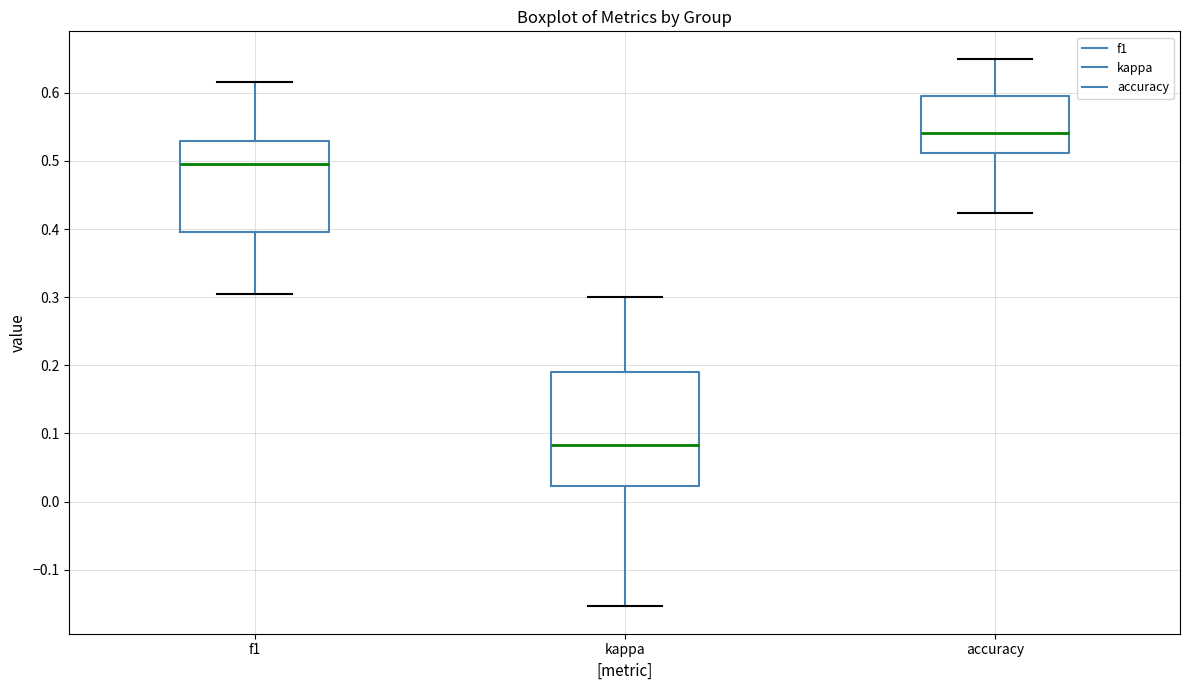

Where is the lower edge of the box for accuracy on the y-axis? The values are not printed on the chart, so give them approximately, as read against the axis.

0.51